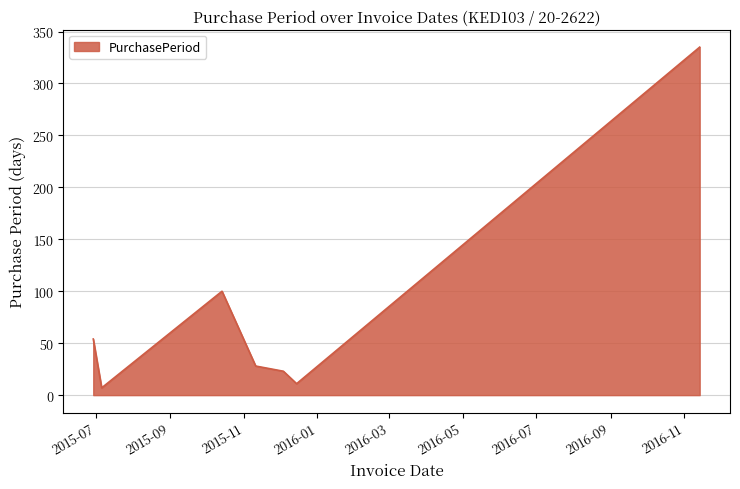

How many series are shown in this chart?

1